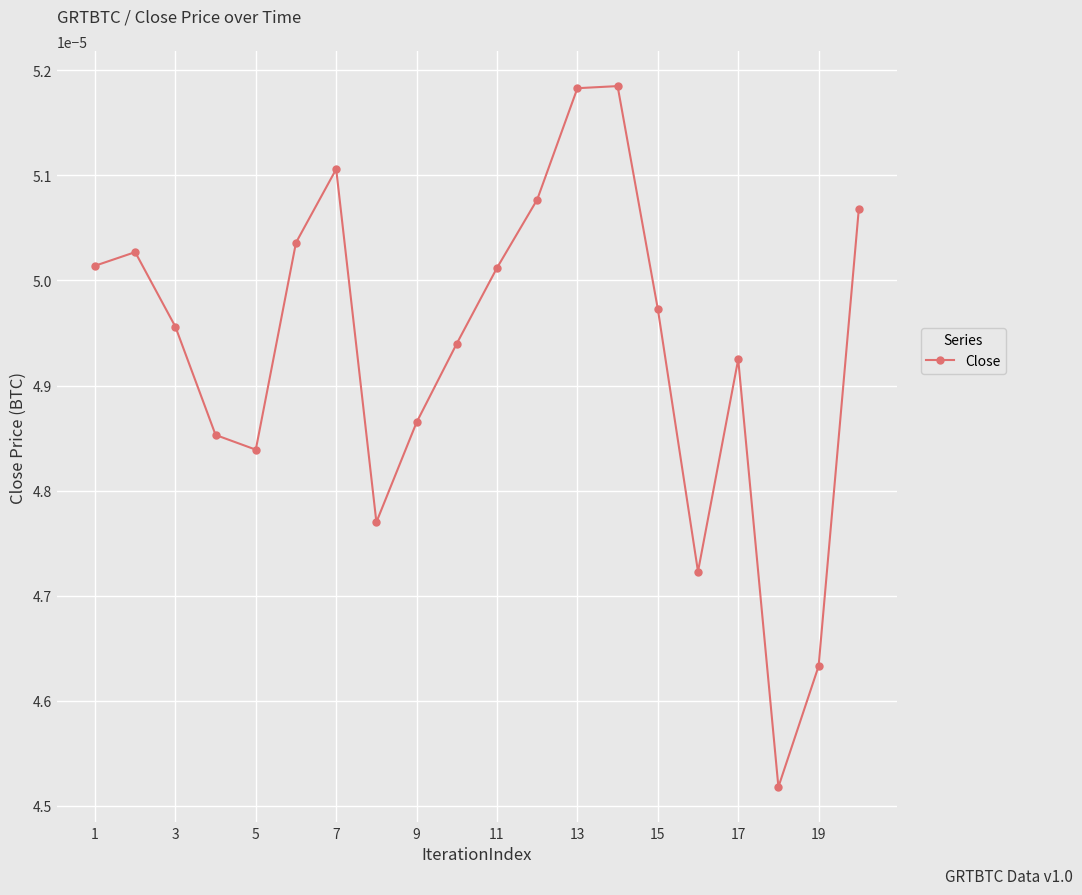

How many interior local valleys (lower than both neighbors) does the data have?

4